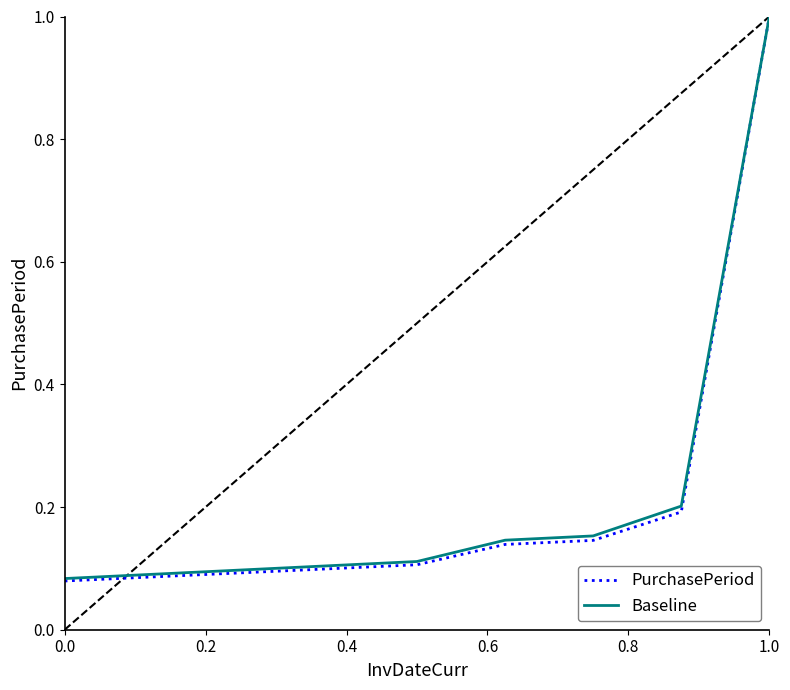

At which label does PurchasePeriod reach its peak?

1.0